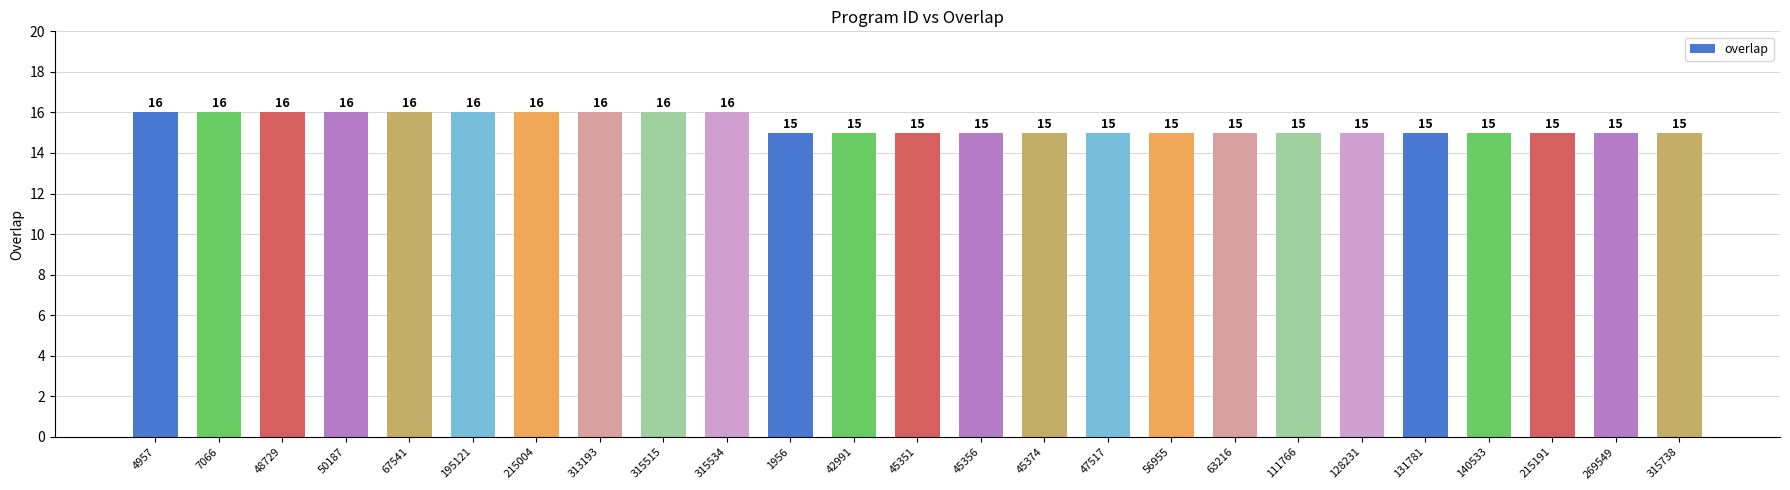

True or false: the data shows 16 at 313193.

True